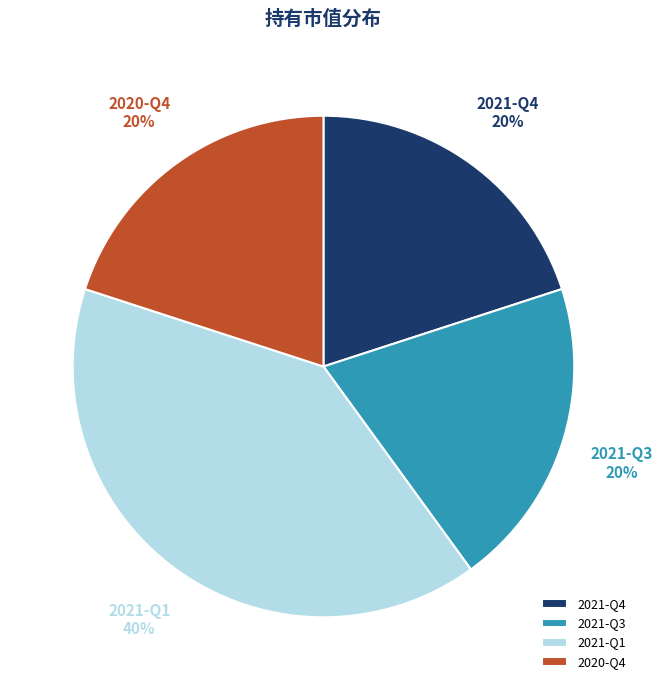

To the nearest percent, what is the combined percentage of 2021-Q4 and 2021-Q3?

40%